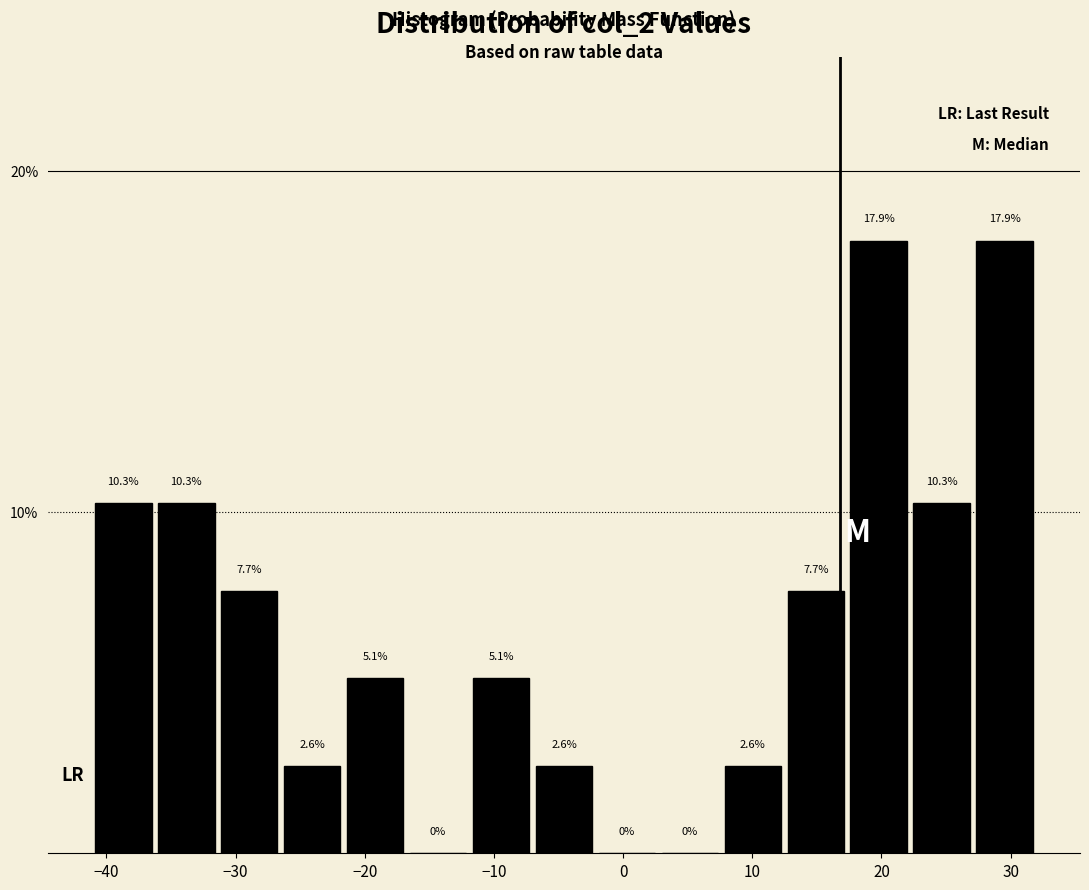

Reading left to right, transcribe this chart: for each bar, give the range it covers on the x-axis and its height. The bar edges are not printed on the chart, so give them approximately, as read against the axis.

-41 to -36: 10.3
-36 to -31: 10.3
-31 to -27: 7.7
-27 to -22: 2.6
-22 to -17: 5.1
-17 to -12: 0.0
-12 to -7: 5.1
-7 to -2: 2.6
-2 to 3: 0.0
3 to 8: 0.0
8 to 12: 2.6
12 to 17: 7.7
17 to 22: 17.9
22 to 27: 10.3
27 to 32: 17.9